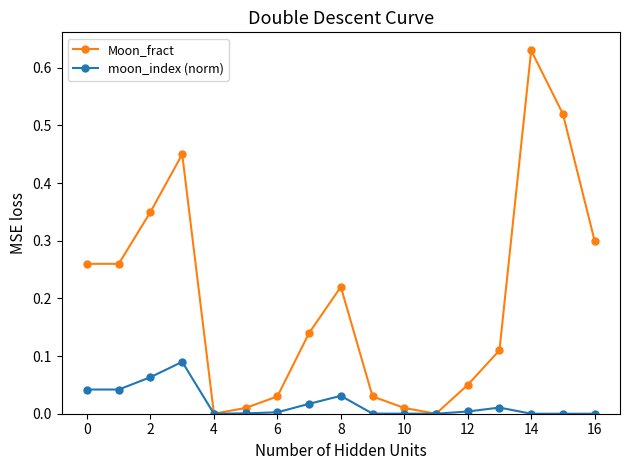

Does the chart have visible grid lines?

No